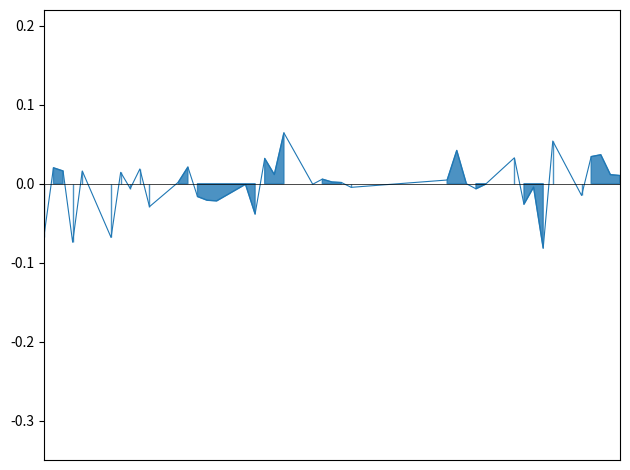

Count the number of categories in the chart.

40